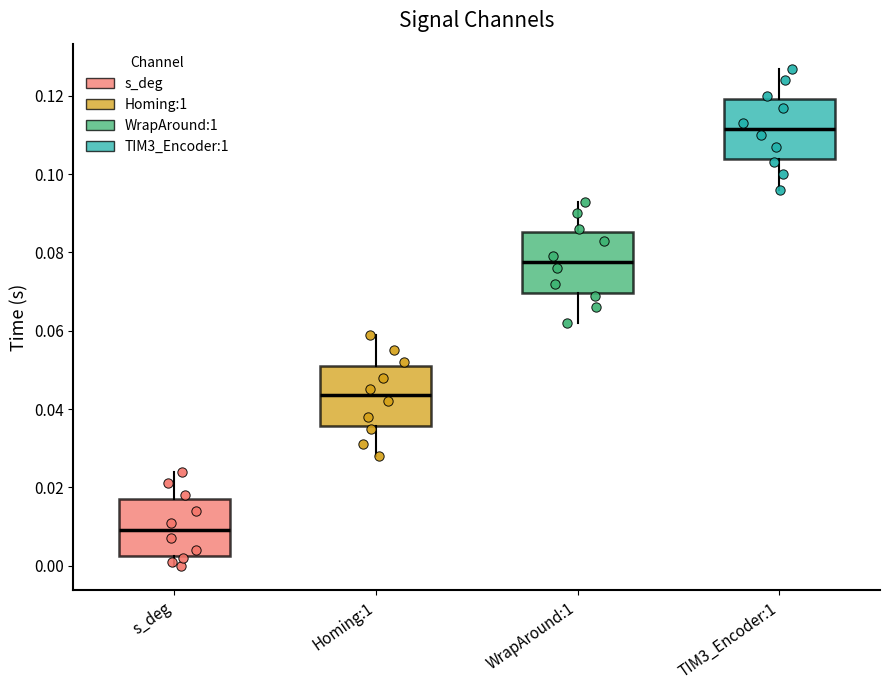

Reading left to right, read every box against the y-axis: the position of its median line, the range the box covers, and the ends of its whiskers. The values are not printed on the chart, so give them approximately, as read against the axis.

s_deg: median 0.010, box 0.002 to 0.018, whiskers 0.000 to 0.024
Homing:1: median 0.044, box 0.036 to 0.052, whiskers 0.028 to 0.060
WrapAround:1: median 0.078, box 0.070 to 0.086, whiskers 0.062 to 0.094
TIM3_Encoder:1: median 0.112, box 0.104 to 0.120, whiskers 0.096 to 0.128